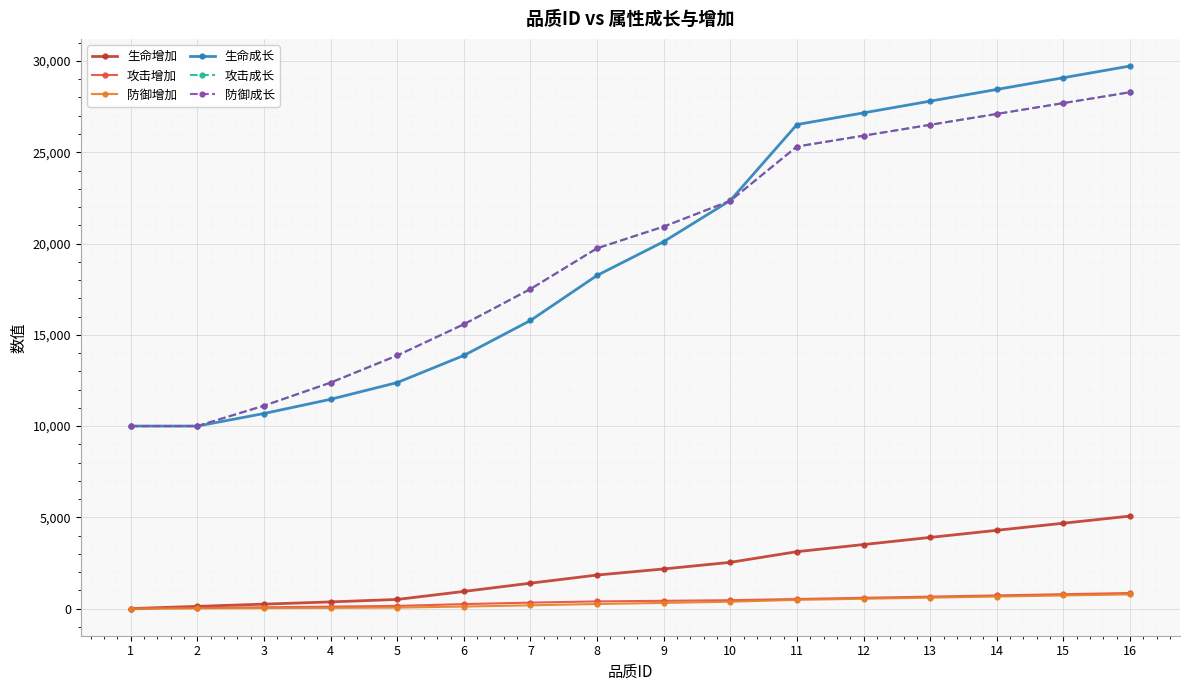

True or false: 防御增加 and 生命成长 cross at least once.

False